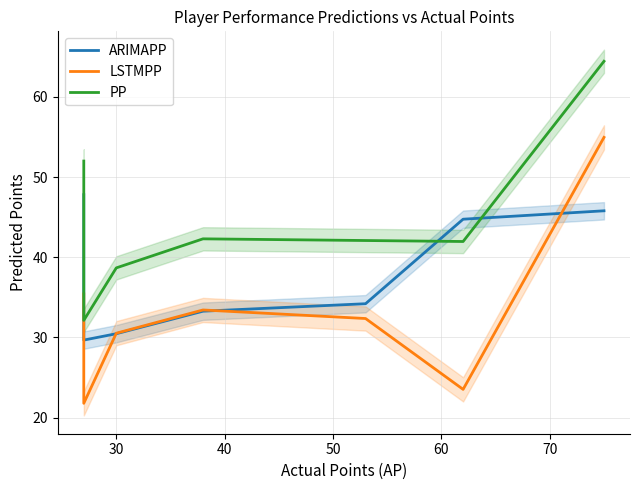

What is the value of the ARIMAPP point at the 7th from the left?

45.8